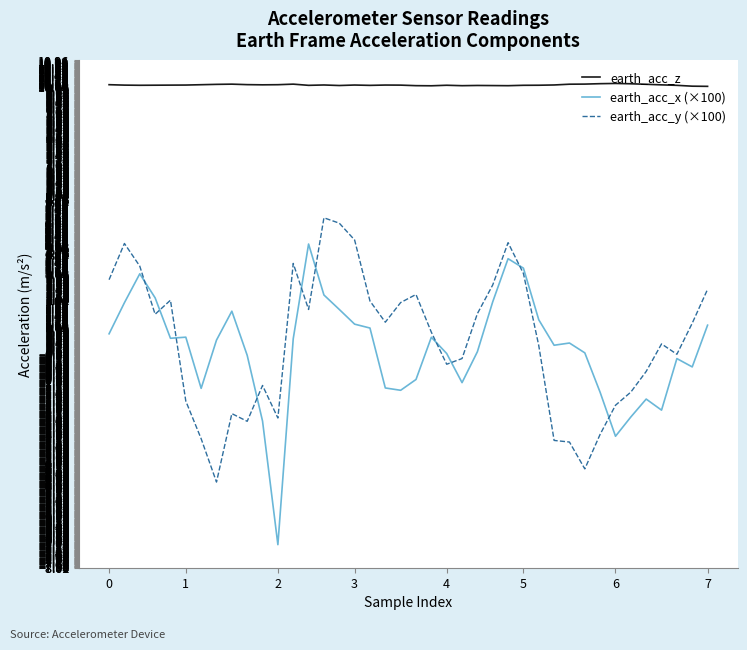

How many lines are shown in the chart?

3